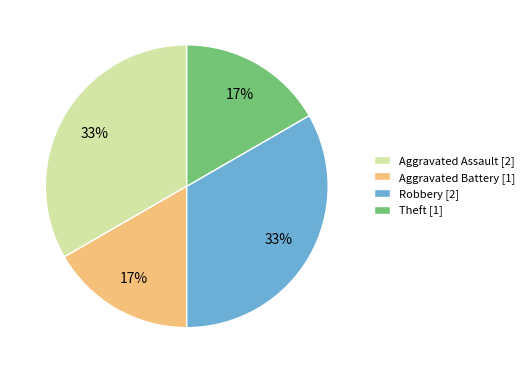

How many slices are in this pie chart?

4